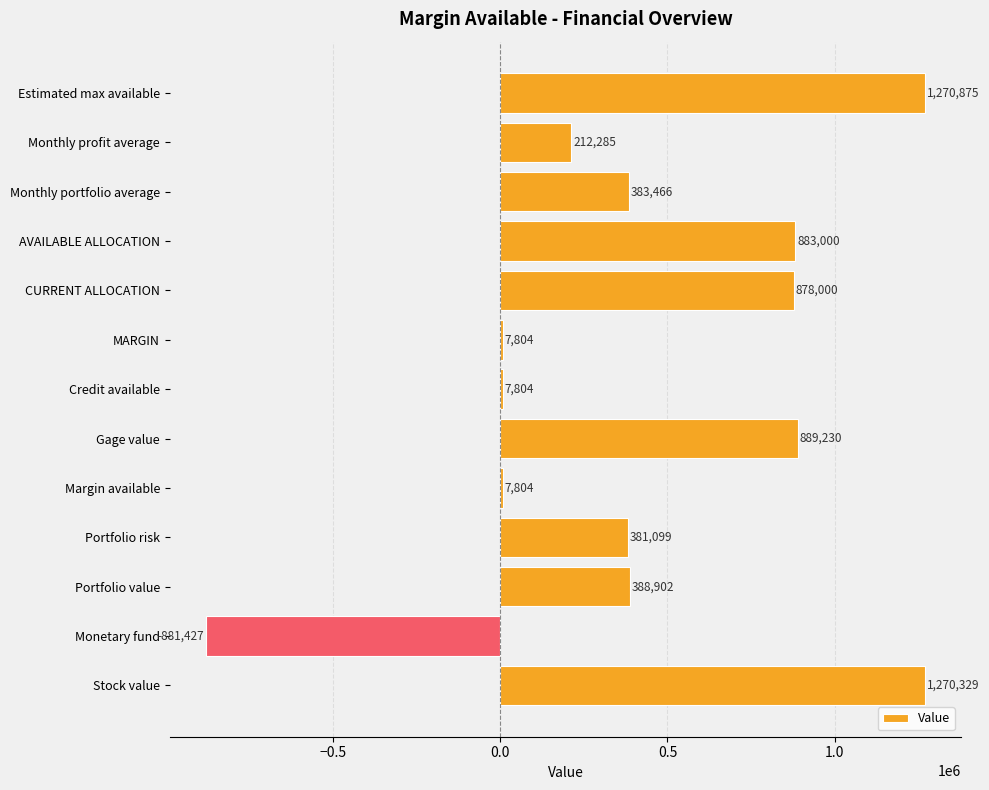

Which label corresponds to the smallest value in the chart?

Monetary fund